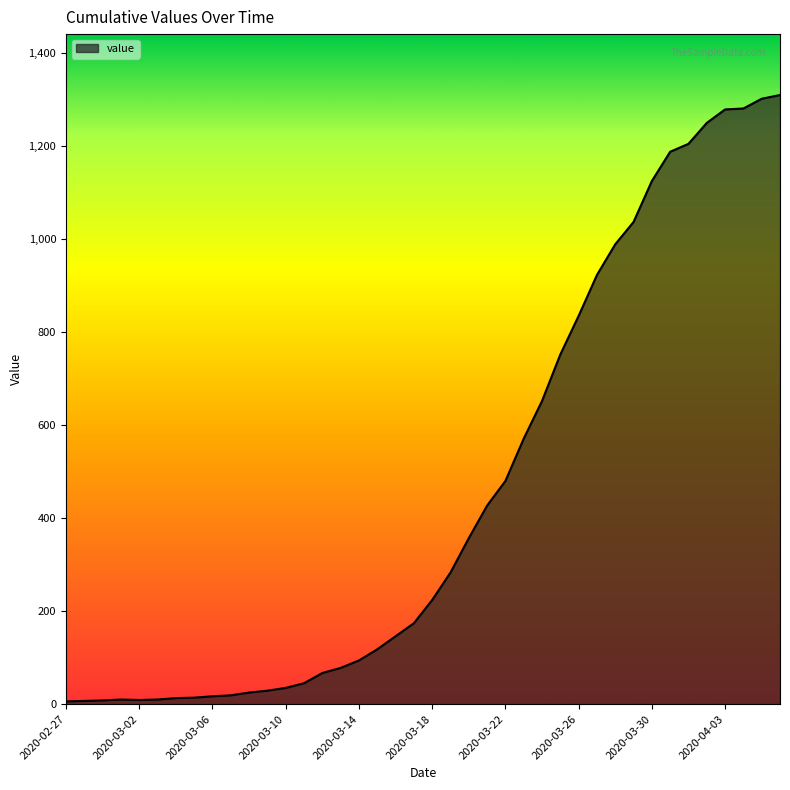

What is the difference between the maximum and minimum values?

1304